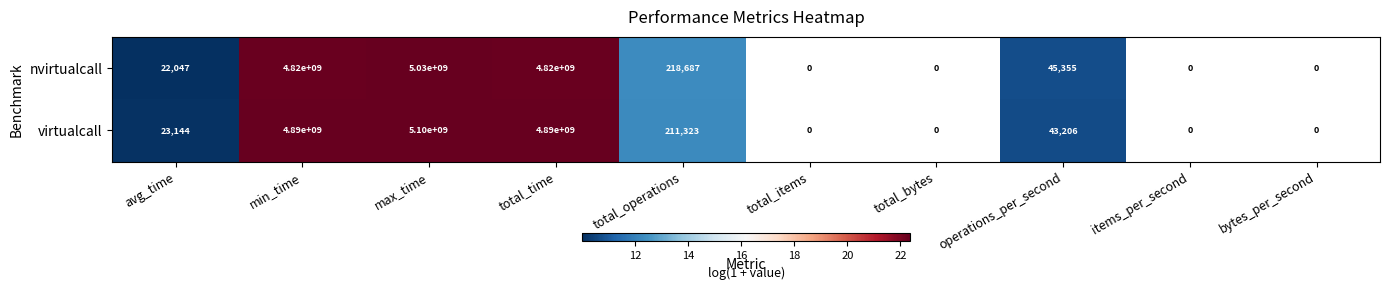

The virtualcall series shows 4890000000 at total_time. True or false?

True